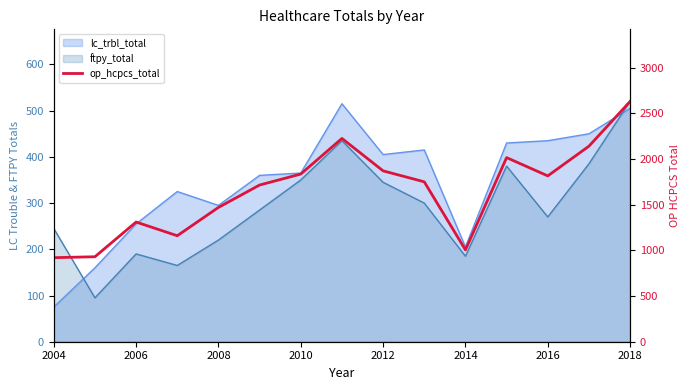

How many lines are shown in the chart?

1